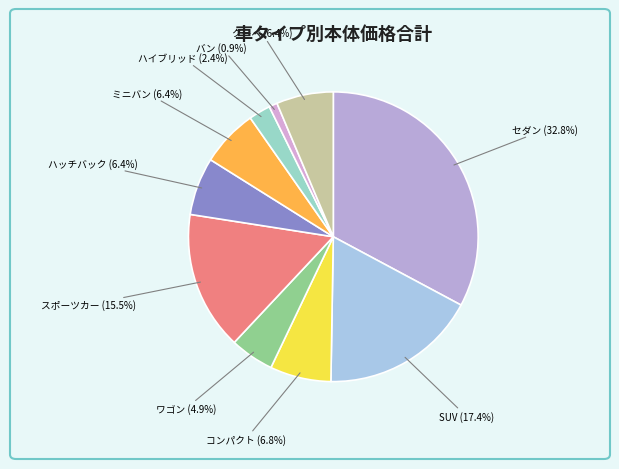

To the nearest percent, what is the average slice percentage?

10%